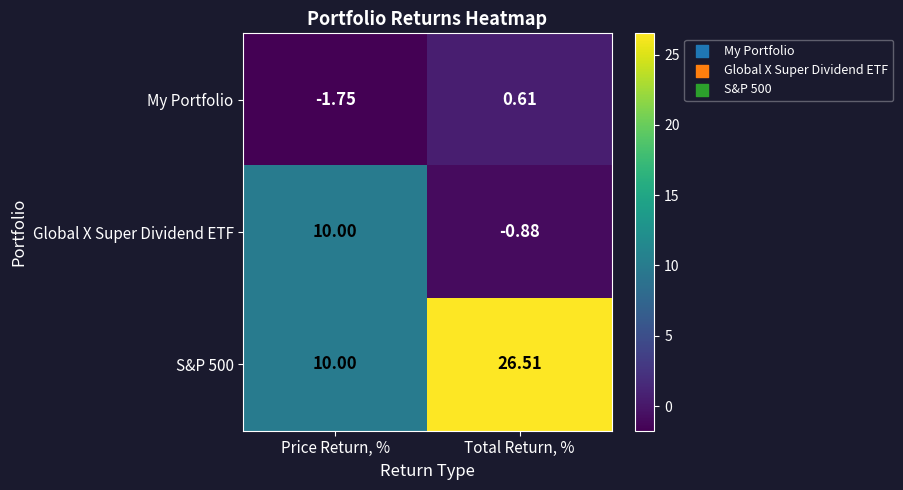

Which category has the lowest value in the Global X Super Dividend ETF series?

Total Return, %